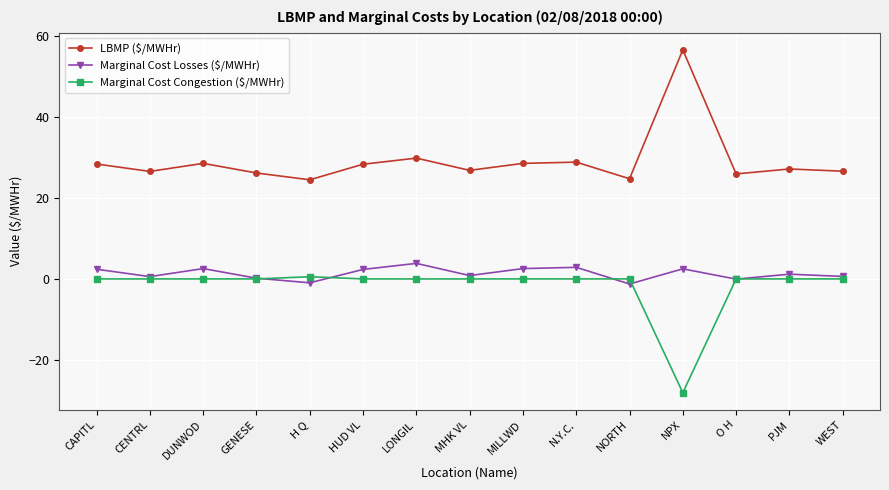

Is the value of Marginal Cost Congestion ($/MWHr) at WEST greater than the value of LBMP ($/MWHr) at PJM?

No